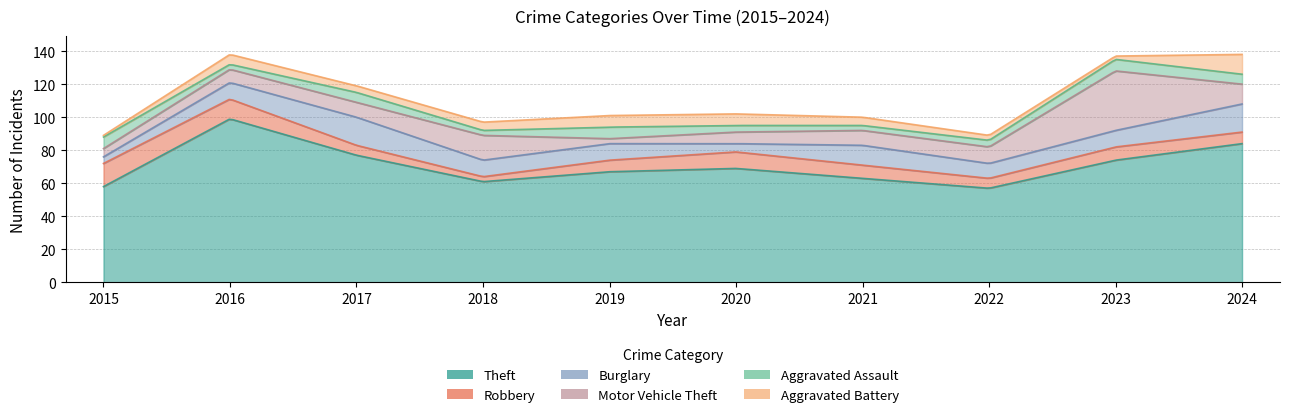

At 2015, list the series in order from largest to smallest.

Theft, Robbery, Aggravated Assault, Motor Vehicle Theft, Burglary, Aggravated Battery